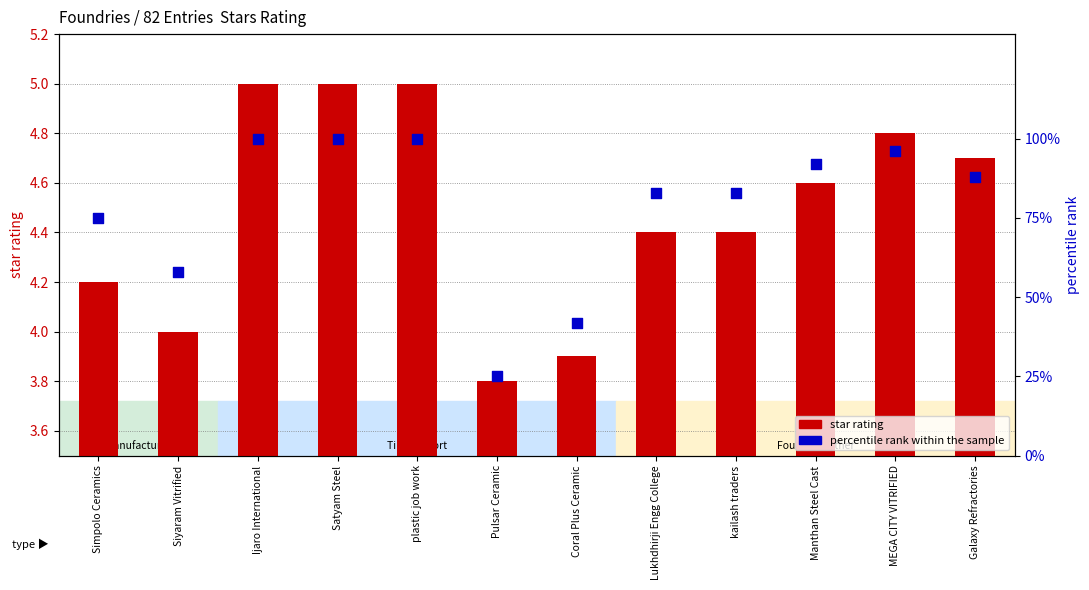

At how many categories does at least one series exceed 62?

9